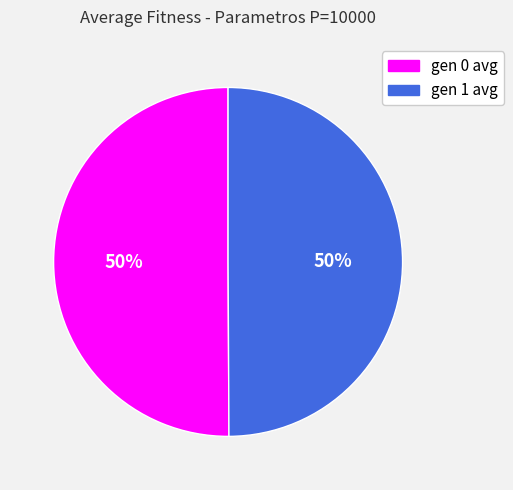

Approximately how many times larger is the value at gen 0 avg compared to gen 1 avg?

1.0